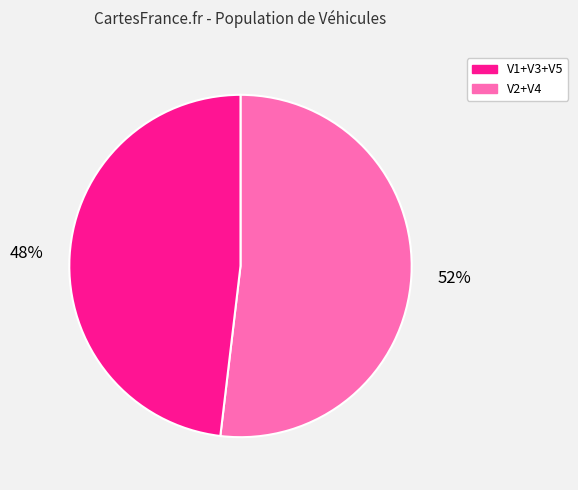

To the nearest percent, what is the difference between the largest and smallest slice percentages?

4%